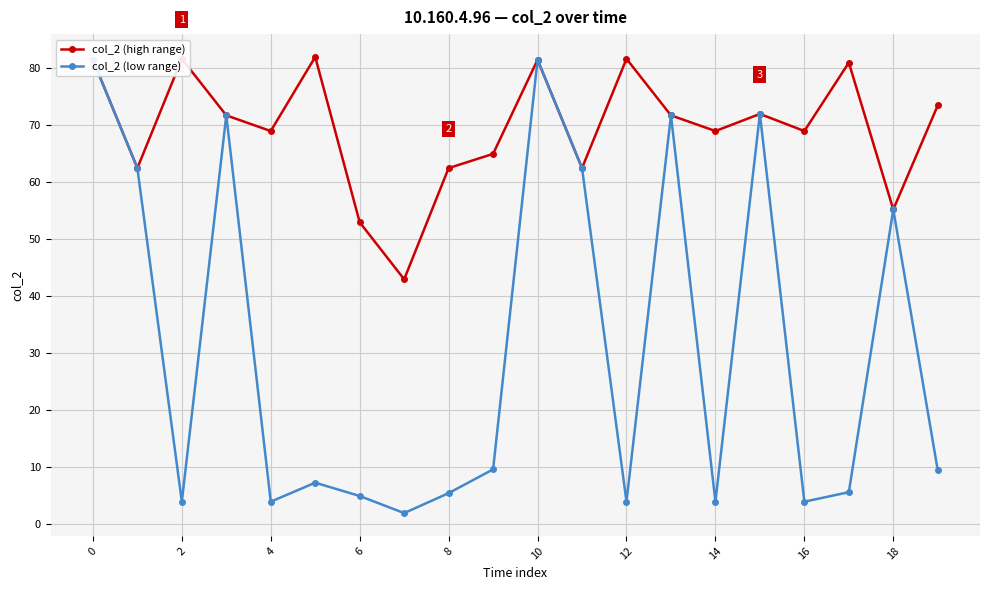

The col_2 (high range) series shows 69.0 at 16. True or false?

True